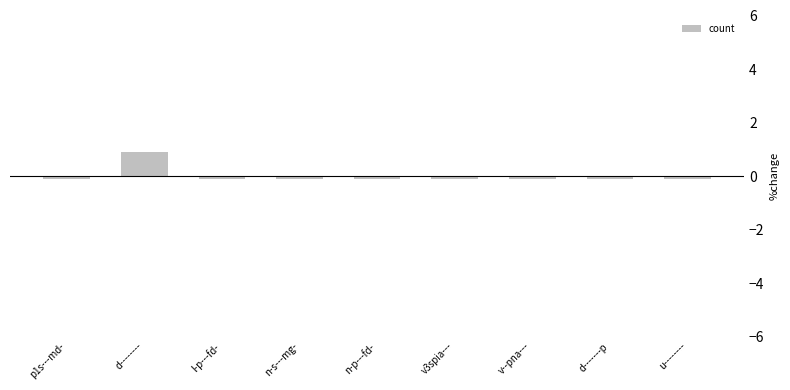

How many bars are there in total?

9